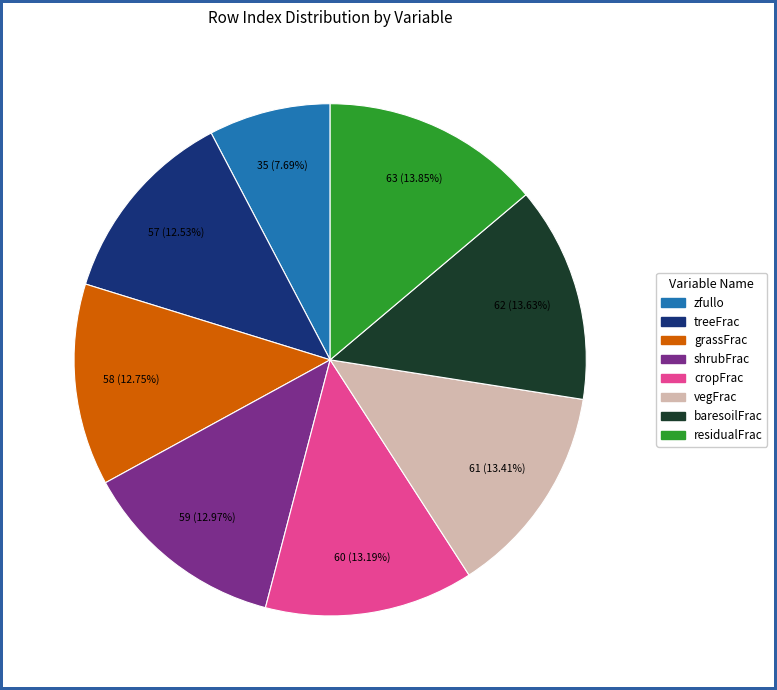

Count the number of slices in the pie.

8